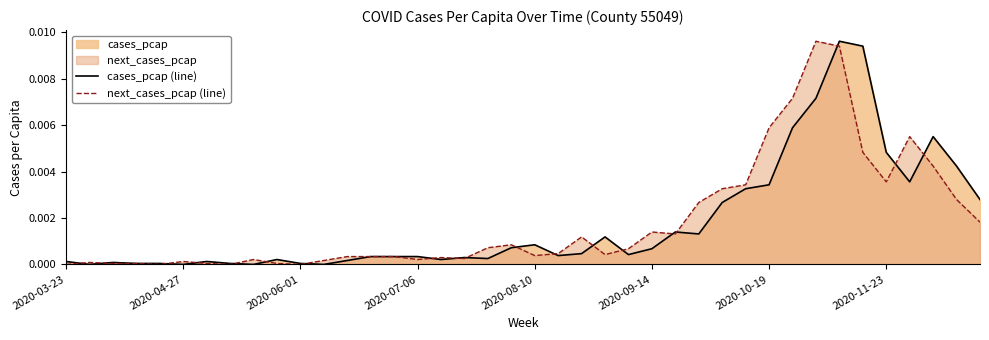

List the series in order of their peak value, highest first.

cases_pcap (line), next_cases_pcap (line)